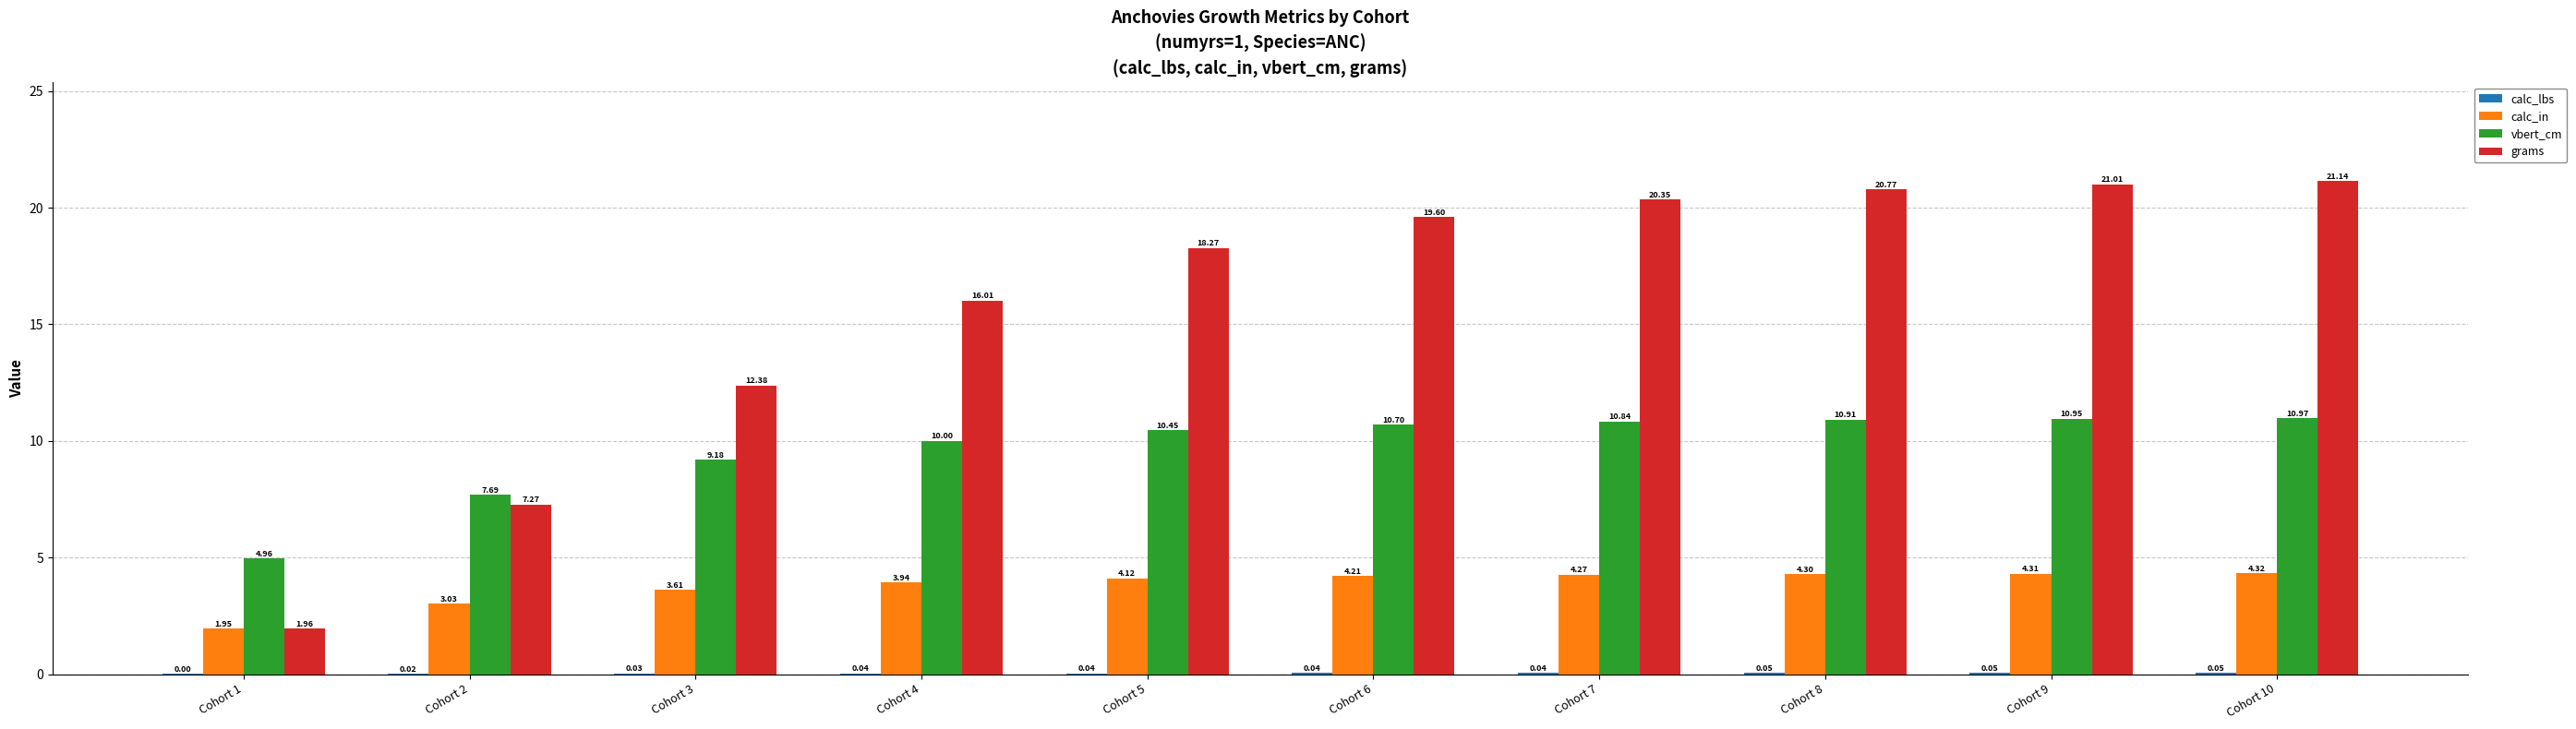

Between Cohort 2 and Cohort 9, which series saw the biggest shift?

grams